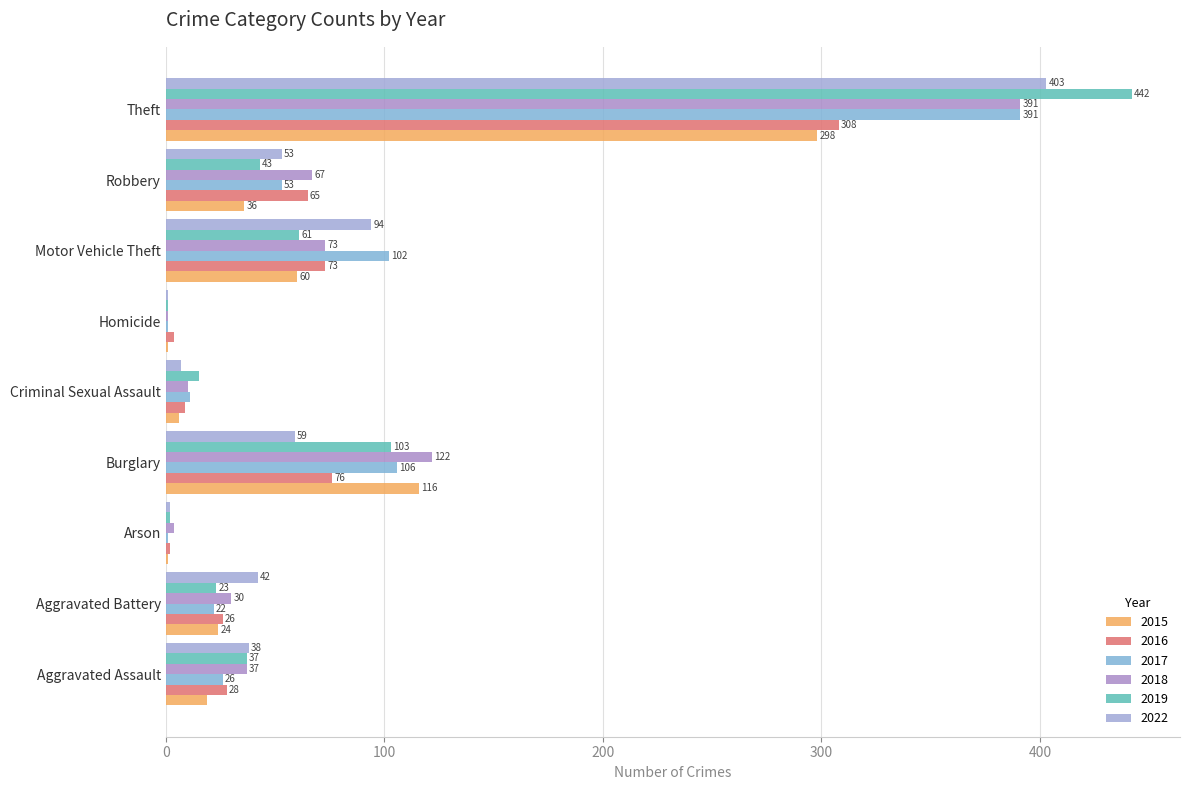

How many categories are shown in the chart?

9